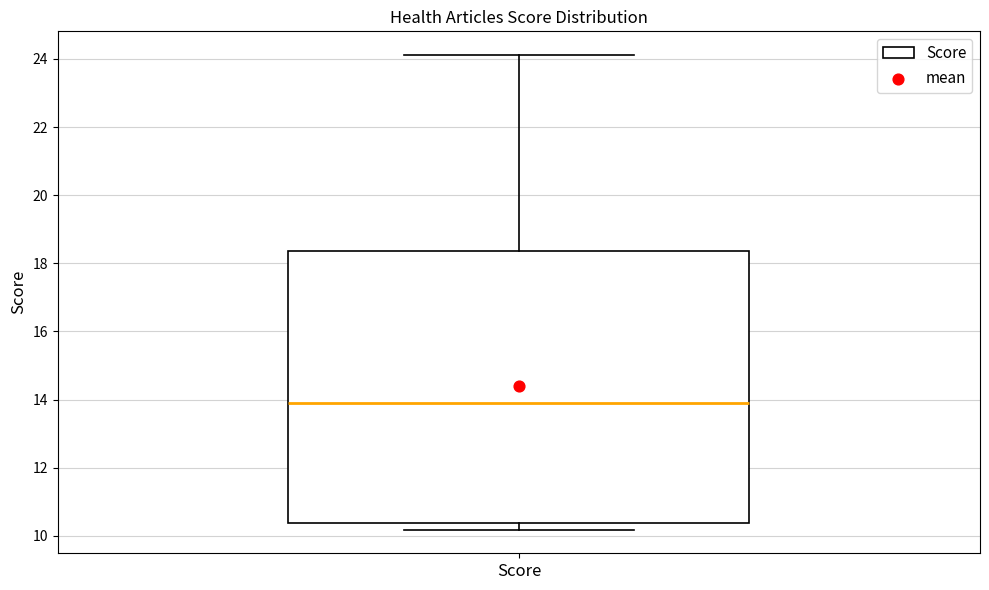

Transcribe this box plot: give where the median line is, the range the box spans, and where the two whiskers end, as read against the y-axis. The values are not printed on the chart, so give them approximately, as read against the axis.

median 14.0, box 10.4 to 18.4, whiskers 10.2 to 24.2